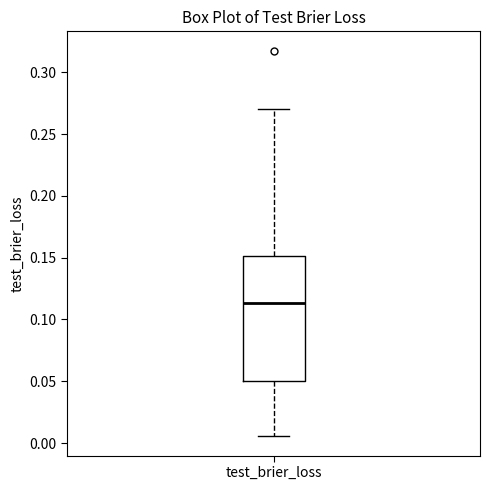

Where does the median line of the box for test_brier_loss sit on the y-axis? The values are not printed on the chart, so give them approximately, as read against the axis.

0.115